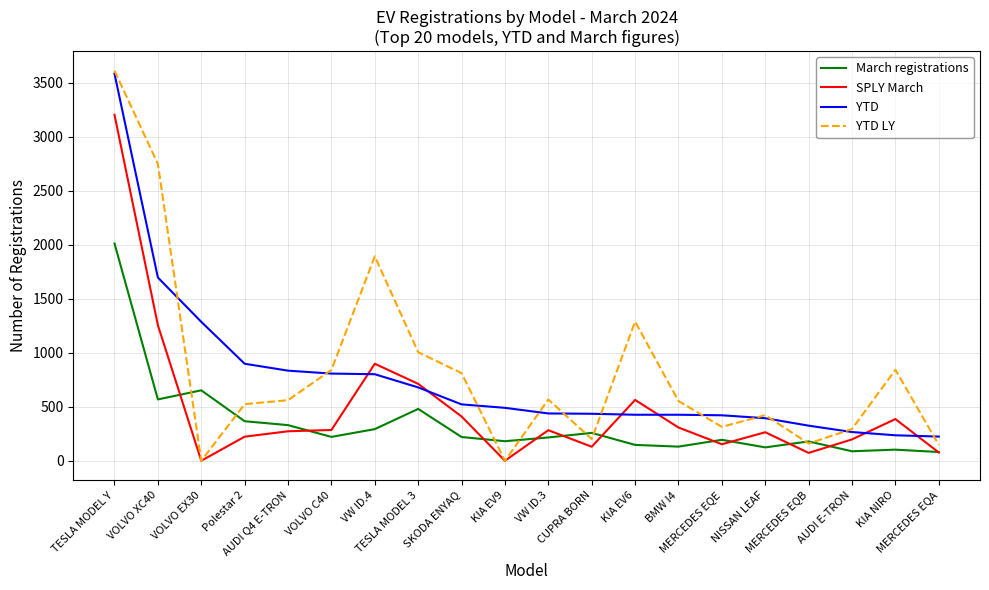

List the series in order of their overall mean, highest first.

YTD LY, YTD, SPLY March, March registrations